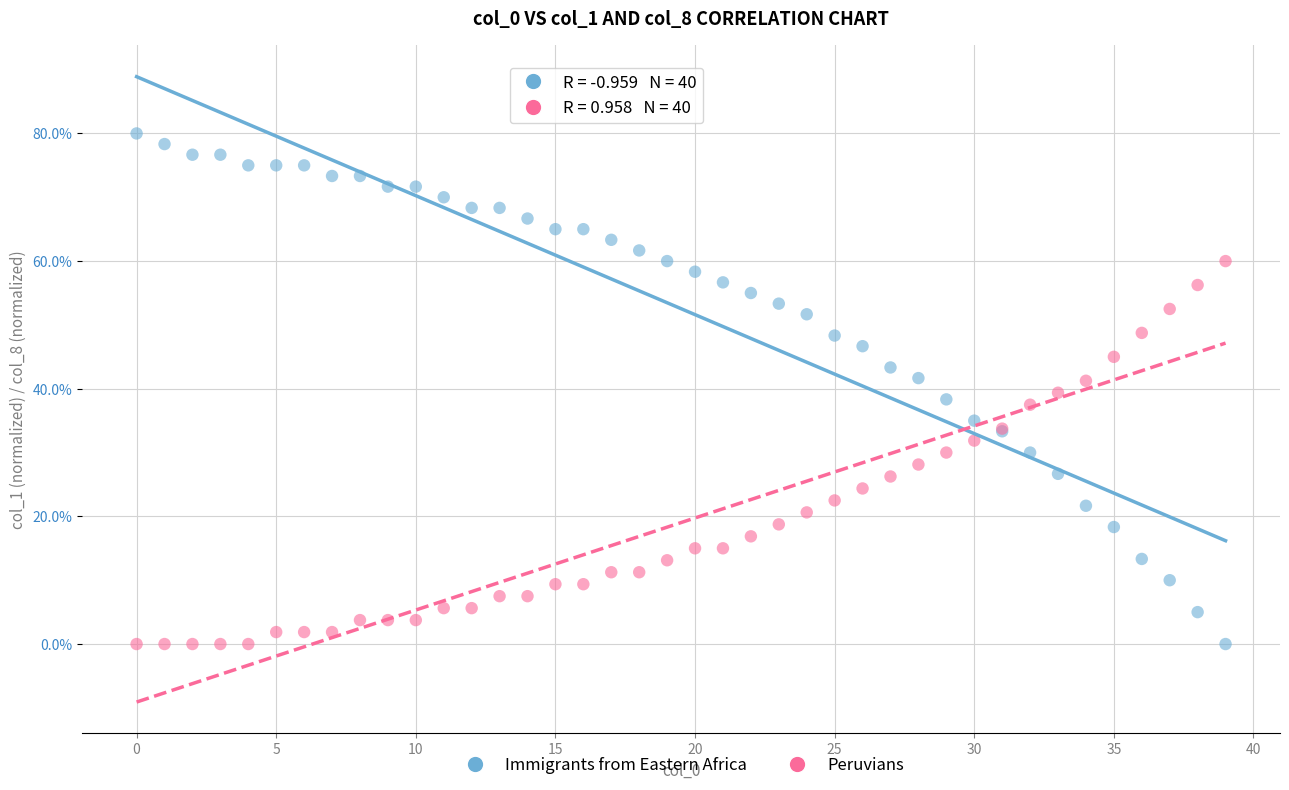

What are all the series names shown in the legend?

Immigrants from Eastern Africa, Peruvians